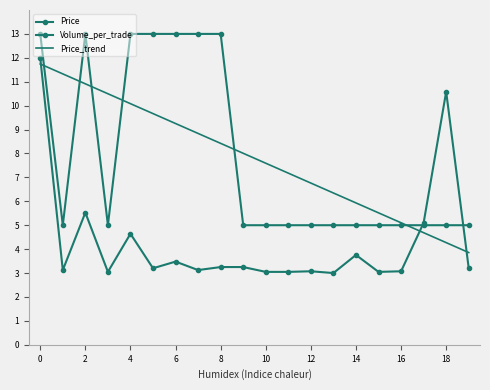

How many interior local valleys does the Volume_per_trade series have?

6